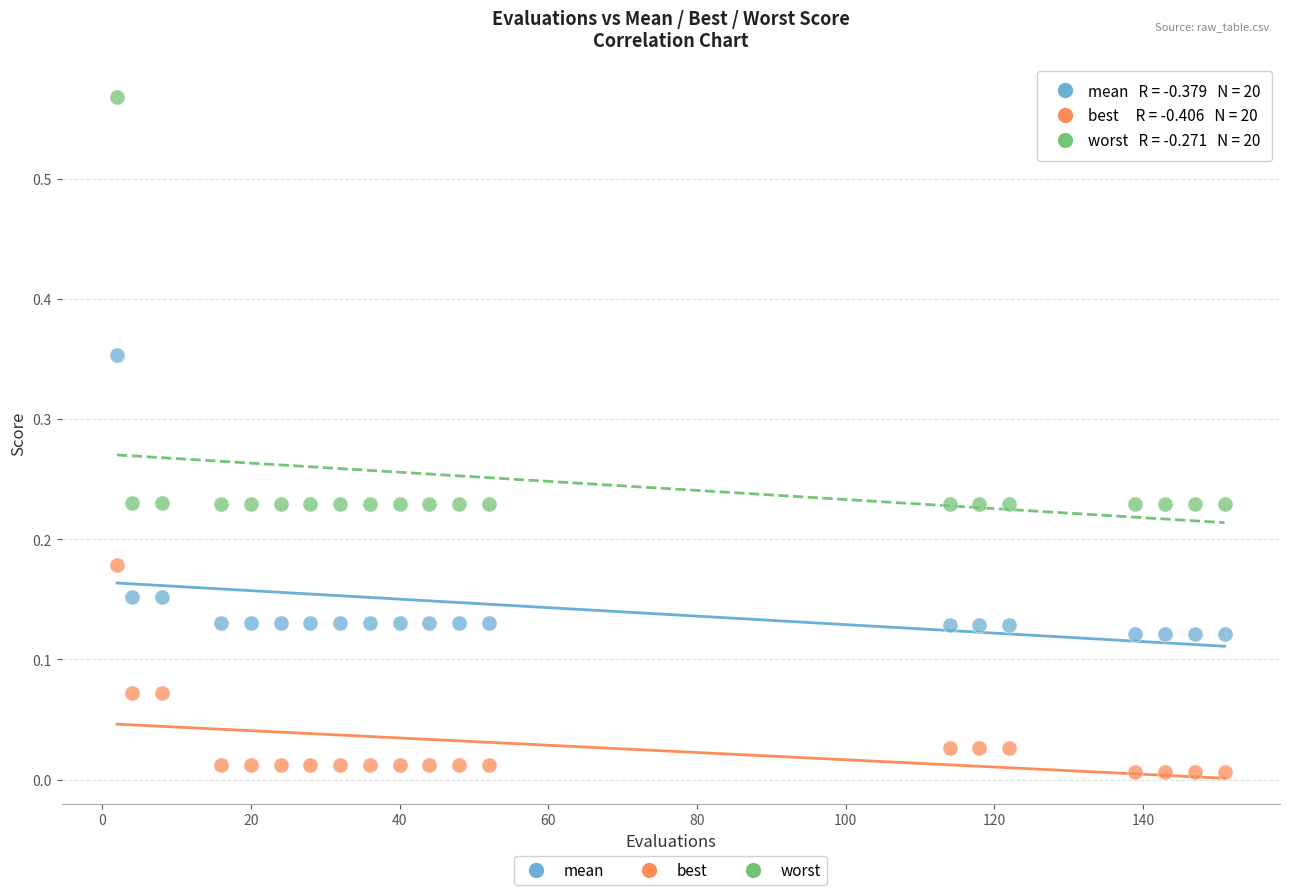

Which series has the largest Y range (max minus min)?

worst